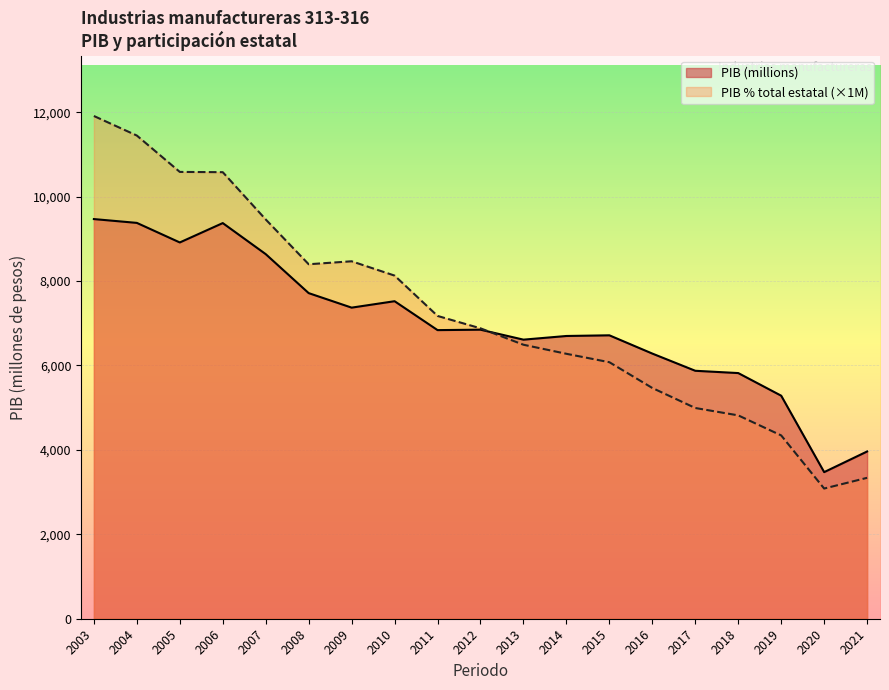

Between 2005 and 2009, which series saw the biggest shift?

PIB % total estatal (×1M)